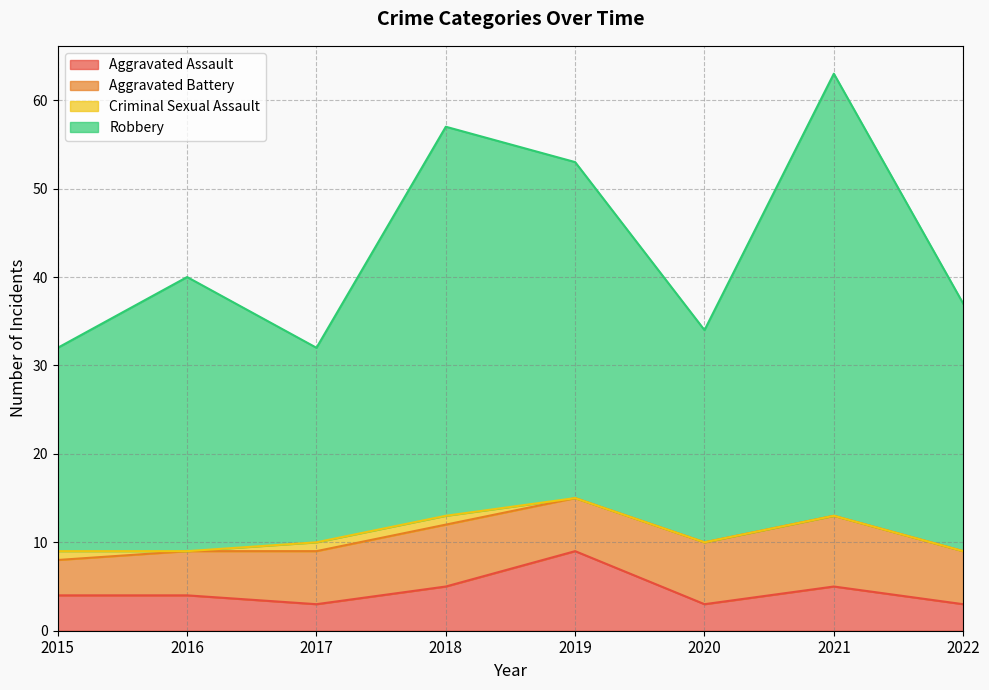

The Aggravated Assault series shows 7 at 2015. True or false?

False